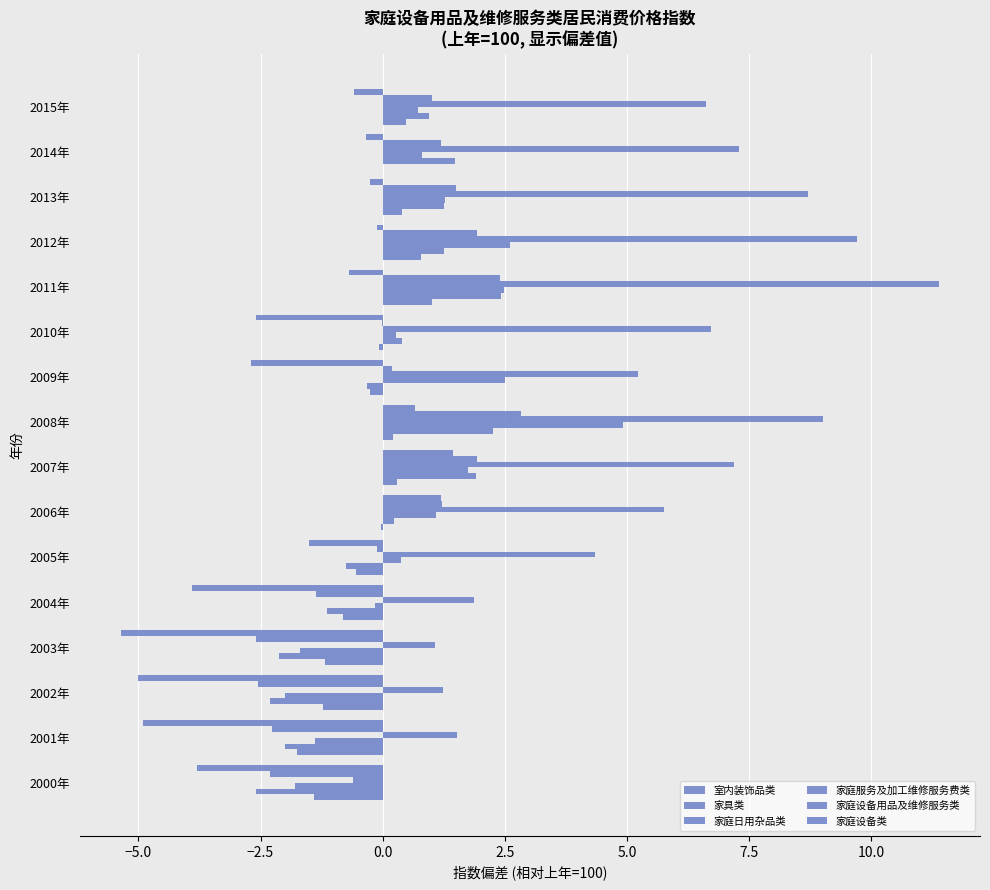

How many distinct data groups are displayed?

6